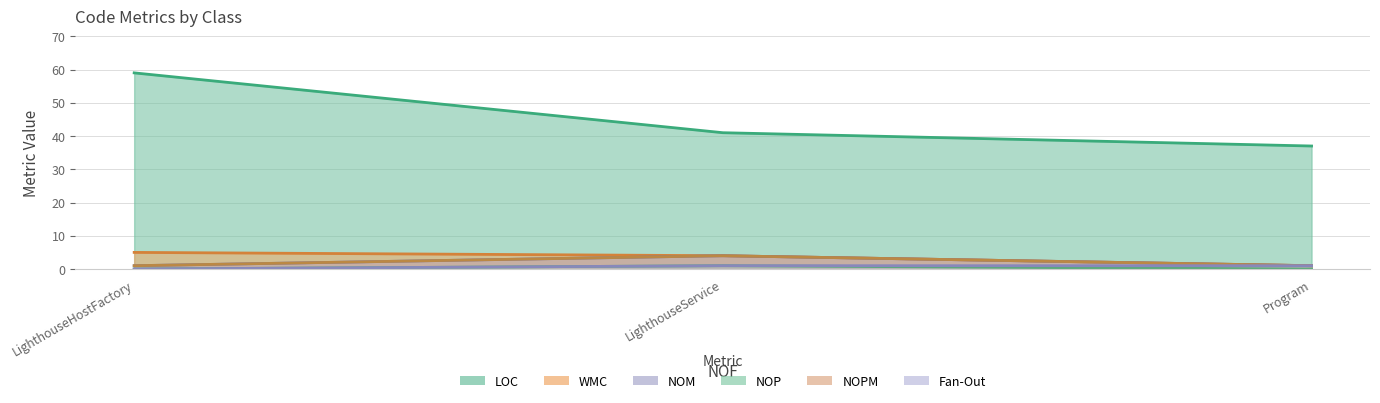

Between LighthouseService and Program, which series saw the biggest shift?

LOC